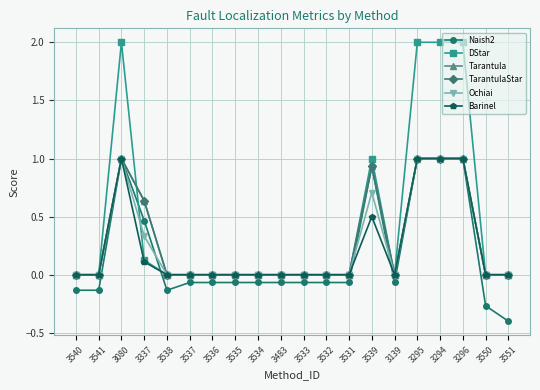

How many interior local valleys does the Barinel series have?

1